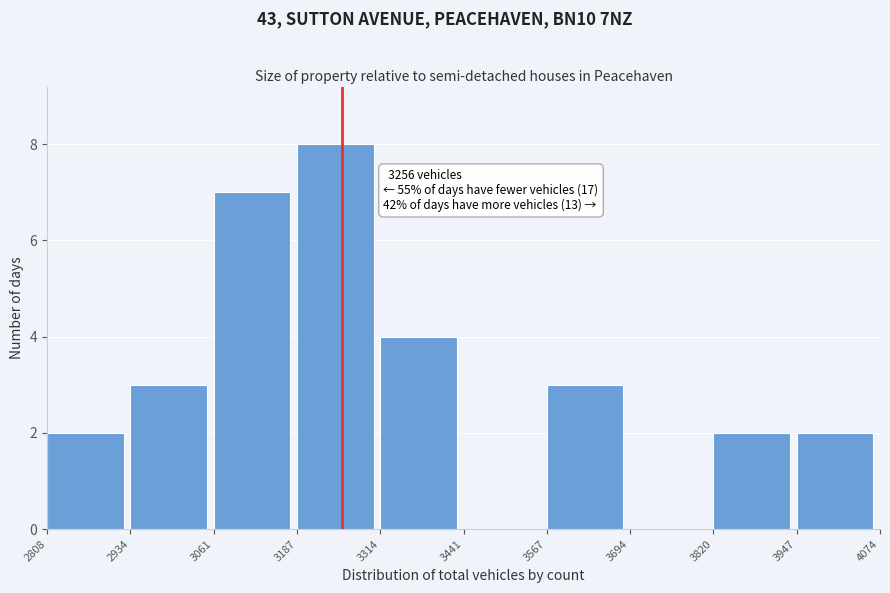

Which range on the x-axis has the tallest bar?

3187 to 3314